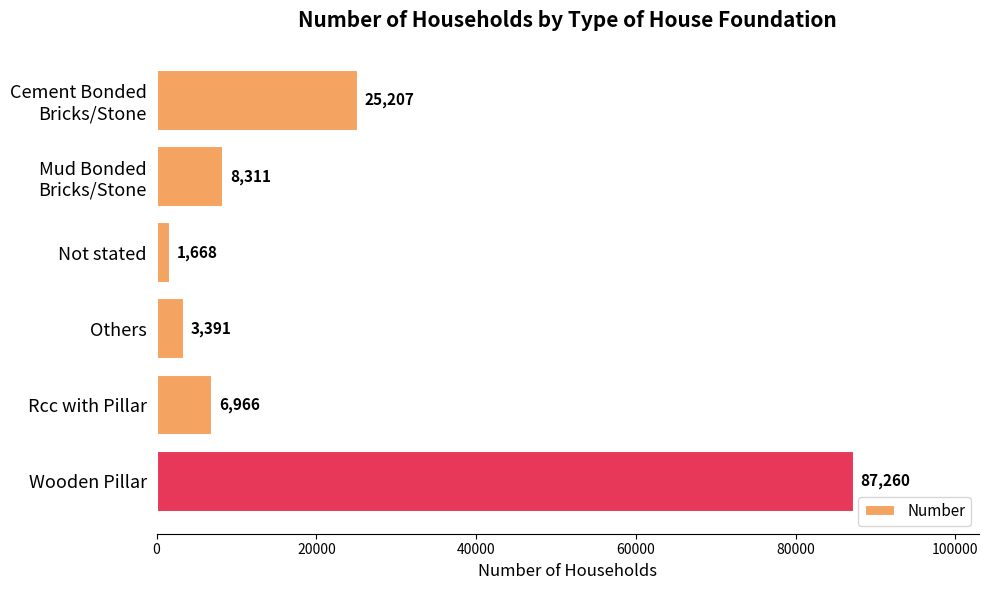

What is the difference between the second highest and second lowest values?

21816